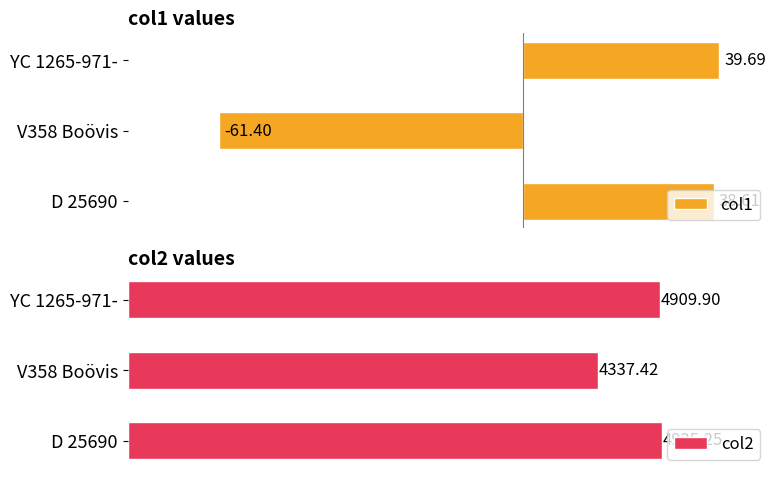

What is the total value across all series at D 25690?

4963.9